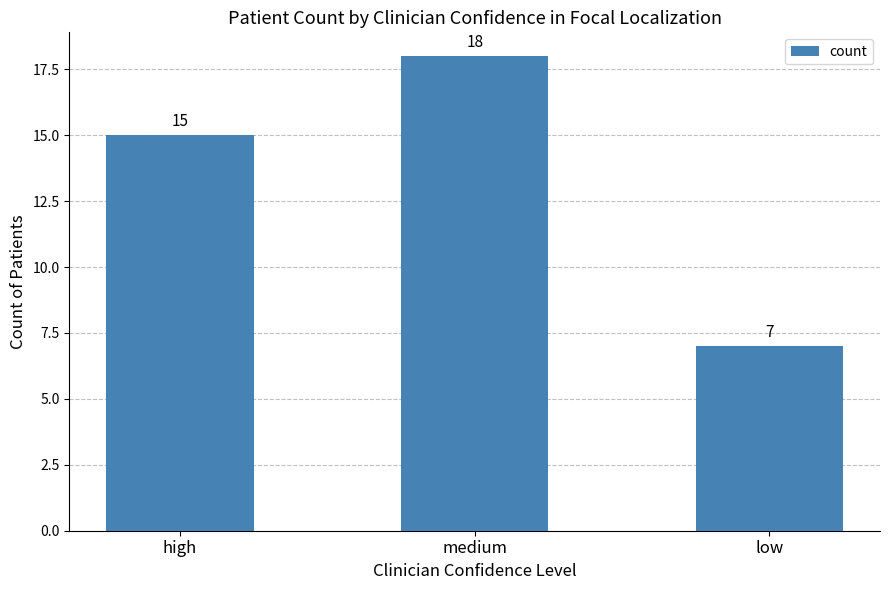

Count the number of data series in this chart.

1